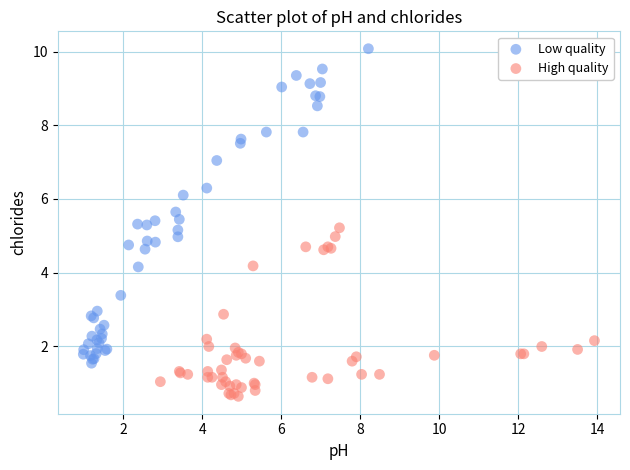

Which series reaches the maximum Y coordinate?

Low quality